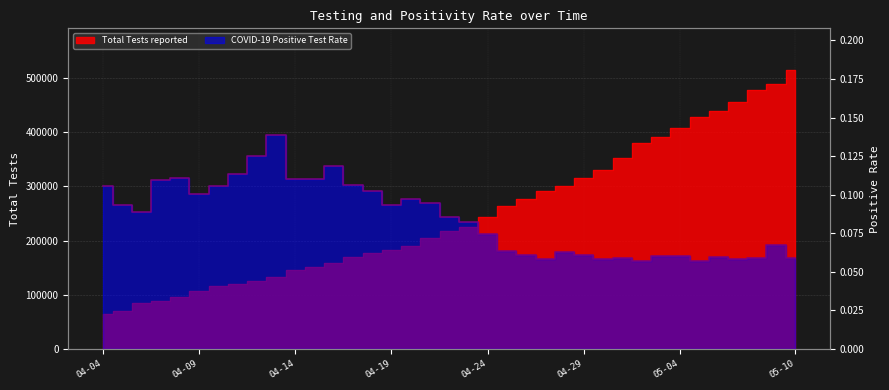

The value of Total Tests reported at 04-22 is 373004.9. True or false?

False